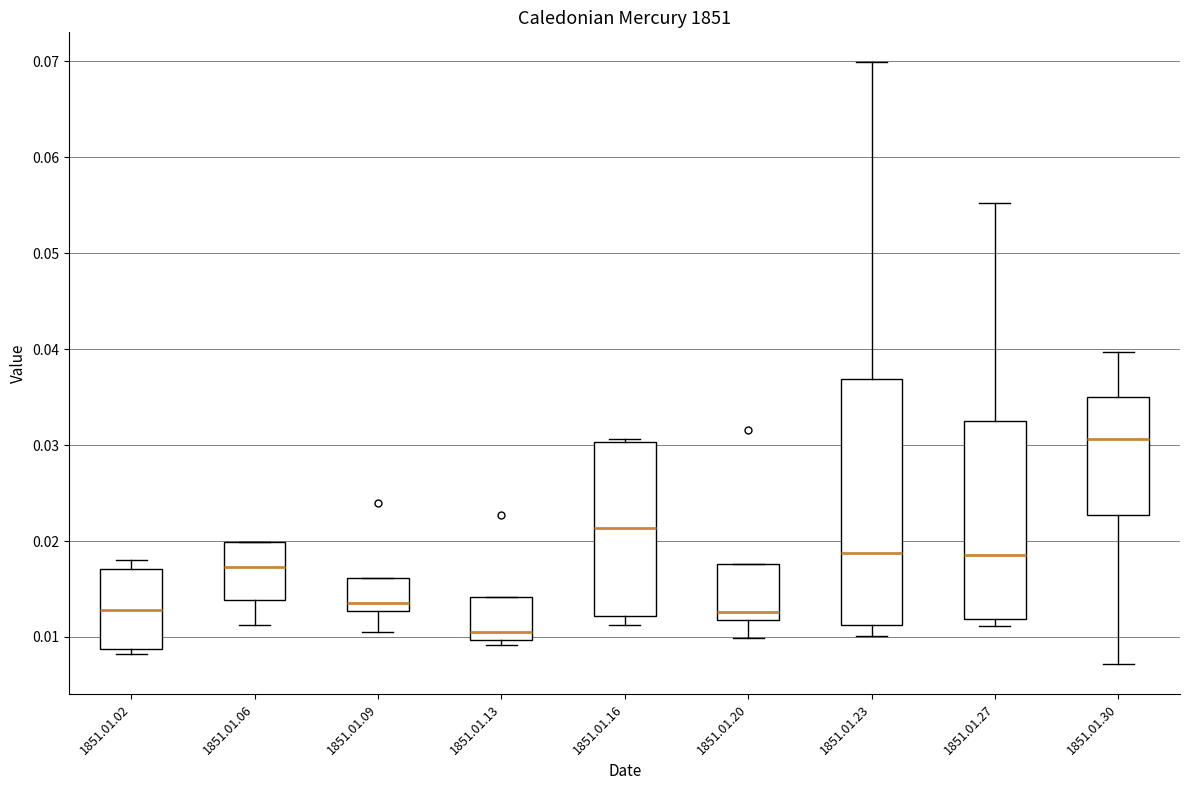

Reading left to right, read every box against the y-axis: the position of its median line, the range the box covers, and the ends of its whiskers. The values are not printed on the chart, so give them approximately, as read against the axis.

1851.01.02: median 0.013, box 0.009 to 0.017, whiskers 0.008 to 0.018
1851.01.06: median 0.017, box 0.014 to 0.020, whiskers 0.011 to 0.020
1851.01.09: median 0.014, box 0.013 to 0.016, whiskers 0.011 to 0.016
1851.01.13: median 0.011, box 0.010 to 0.014, whiskers 0.009 to 0.014
1851.01.16: median 0.021, box 0.012 to 0.030, whiskers 0.011 to 0.031
1851.01.20: median 0.013, box 0.012 to 0.018, whiskers 0.010 to 0.018
1851.01.23: median 0.019, box 0.011 to 0.037, whiskers 0.010 to 0.070
1851.01.27: median 0.019, box 0.012 to 0.032, whiskers 0.011 to 0.055
1851.01.30: median 0.031, box 0.023 to 0.035, whiskers 0.007 to 0.040